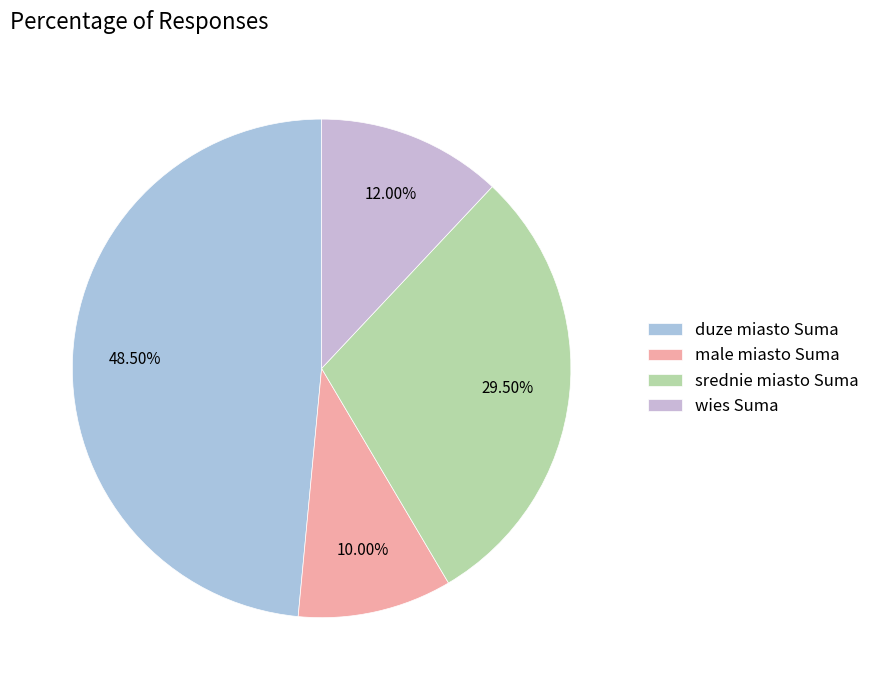

How many slices are in this pie chart?

4